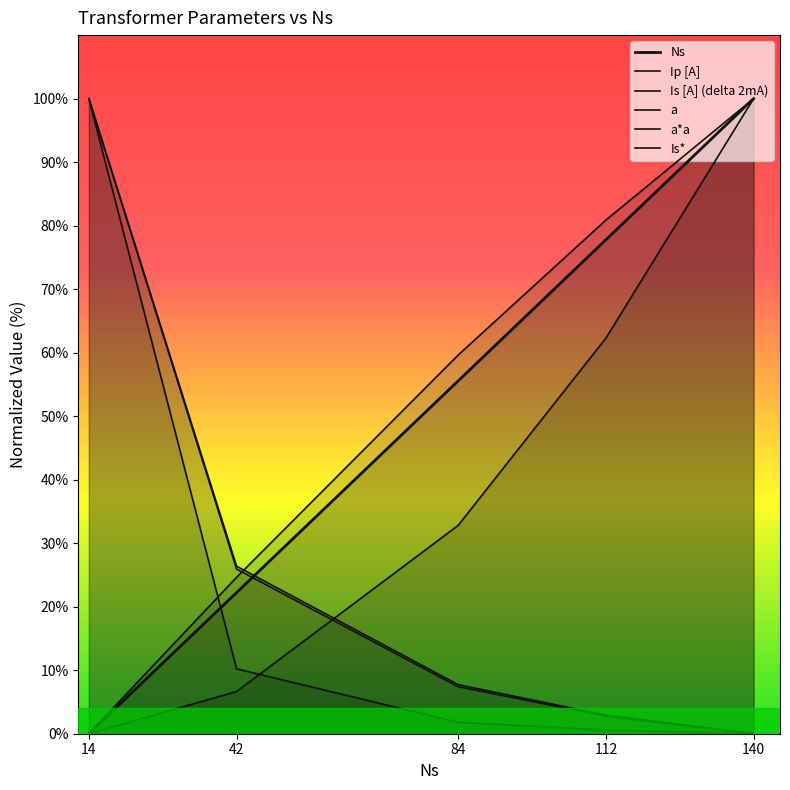

True or false: a*a has more than 1 interior local peaks.

False